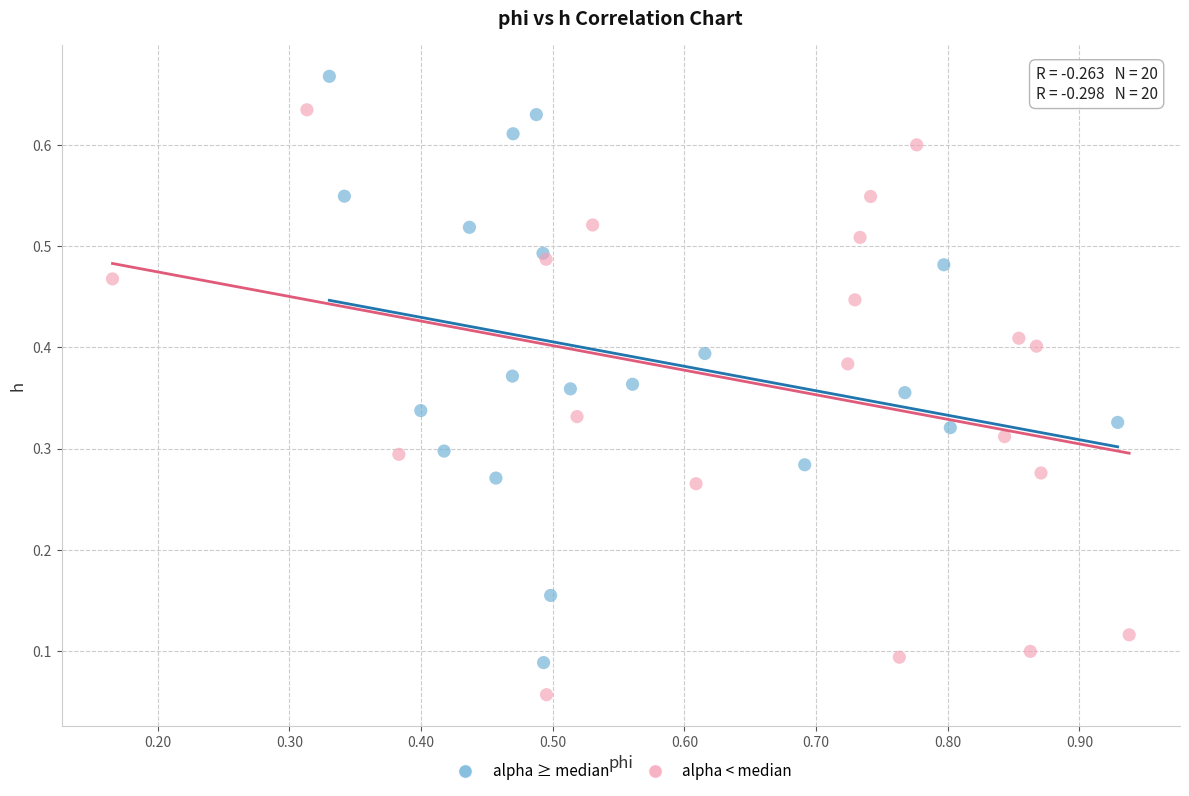

Which series contains the highest Y value?

alpha ≥ median